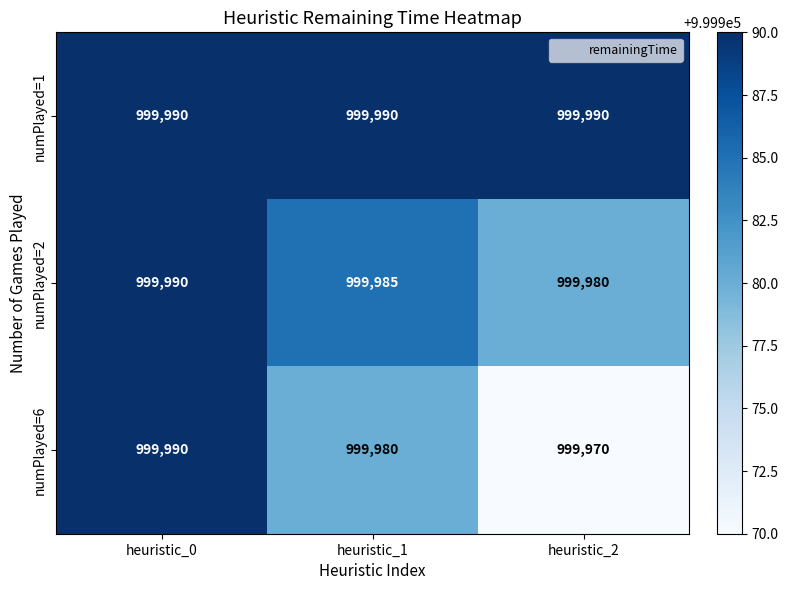

How many distinct data groups are displayed?

3